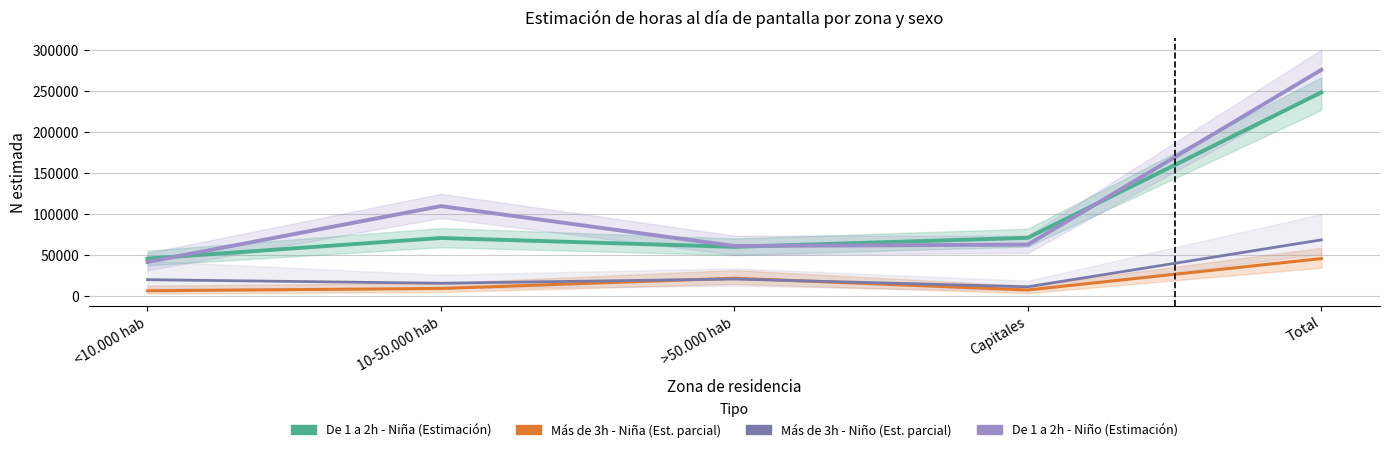

What is the value of the Más de 3h - Niño (Estimación parcial) point at the 4th from the left?

11588